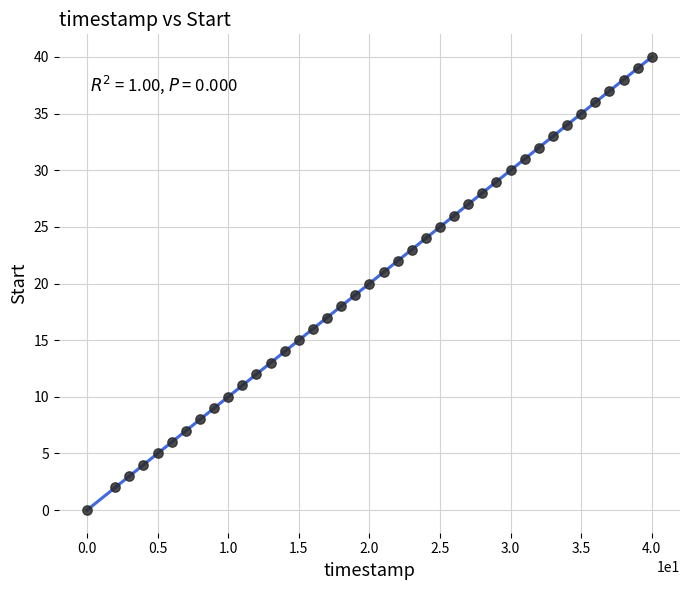

What is the range of Y values (max minus min)?

40